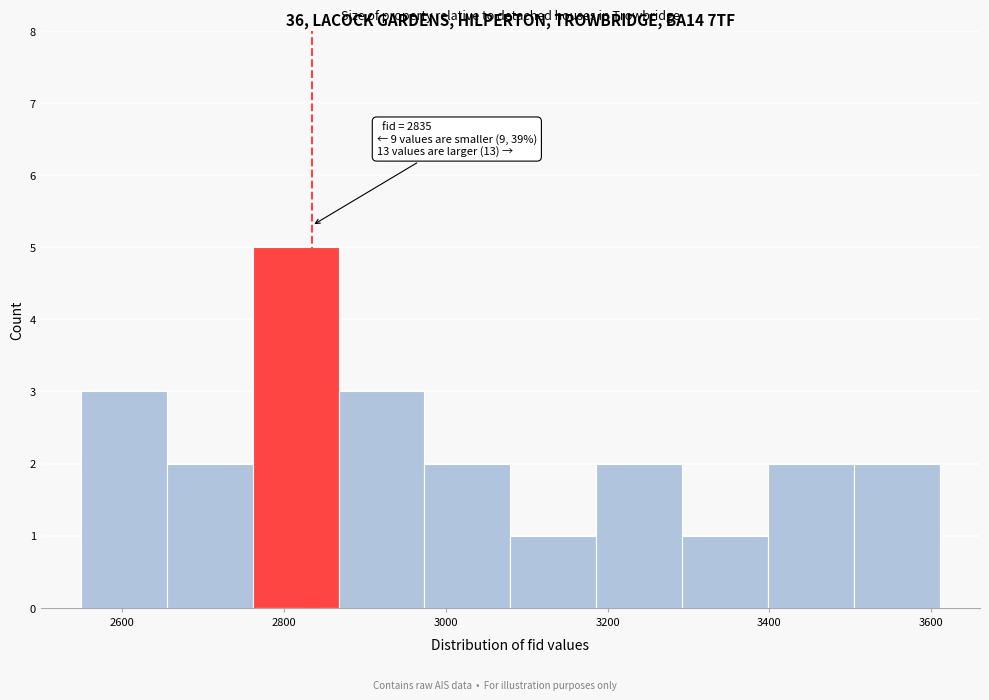

Over which range of the x-axis is the bar tallest?

2762 to 2868